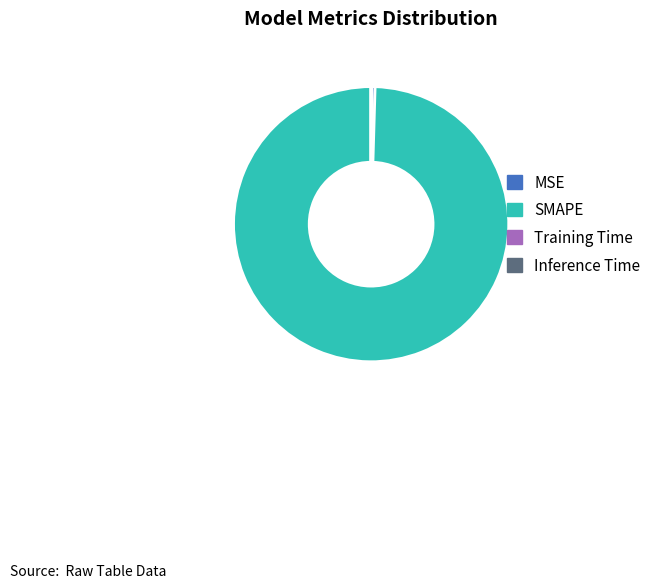

The MSE slice represents 0% of the pie. True or false?

True